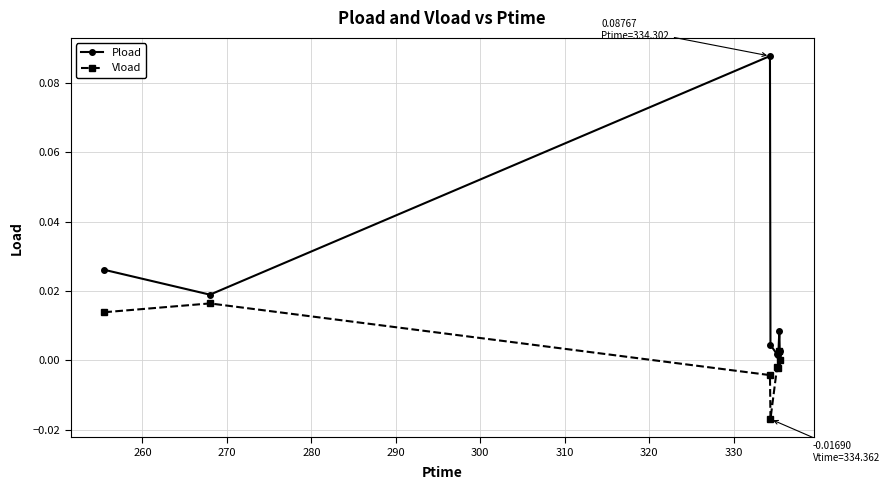

In Pload, how many points are lower than both neighbors (excluding endpoints)?

2